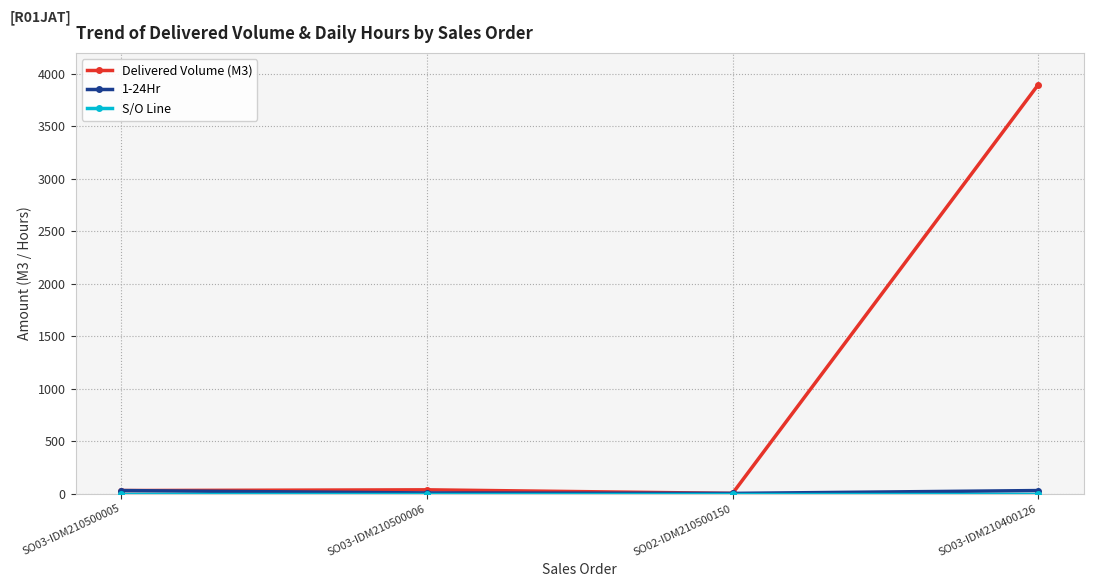

Which series has the widest spread of values?

Delivered Volume (M3)